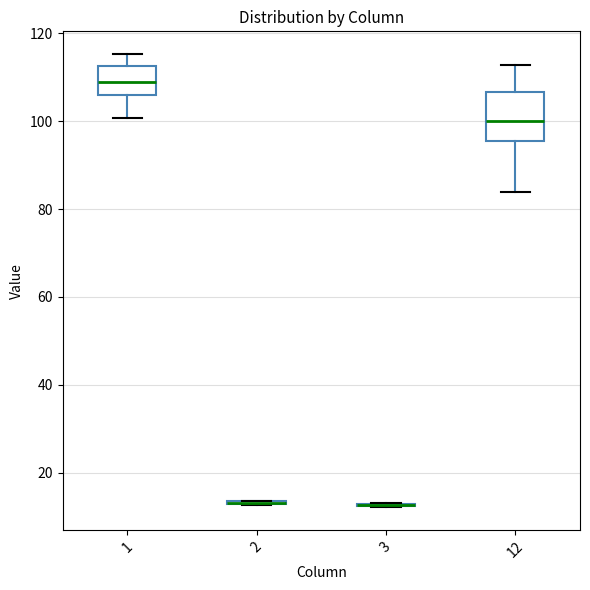

Where does the median line of the box at x = 1 sit on the y-axis? The values are not printed on the chart, so give them approximately, as read against the axis.

108